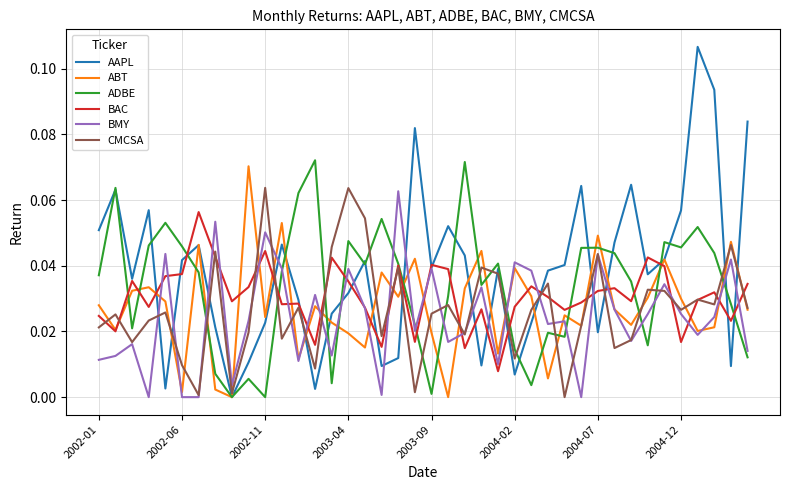

Which series has the largest range (max minus min)?

AAPL